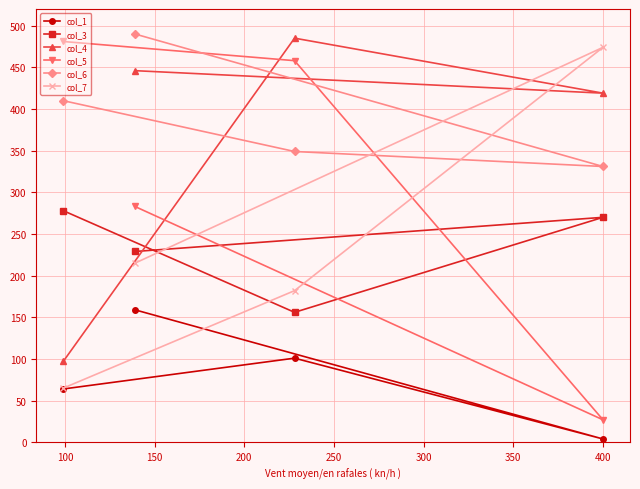

At how many categories does at least one series exceed 7?

4